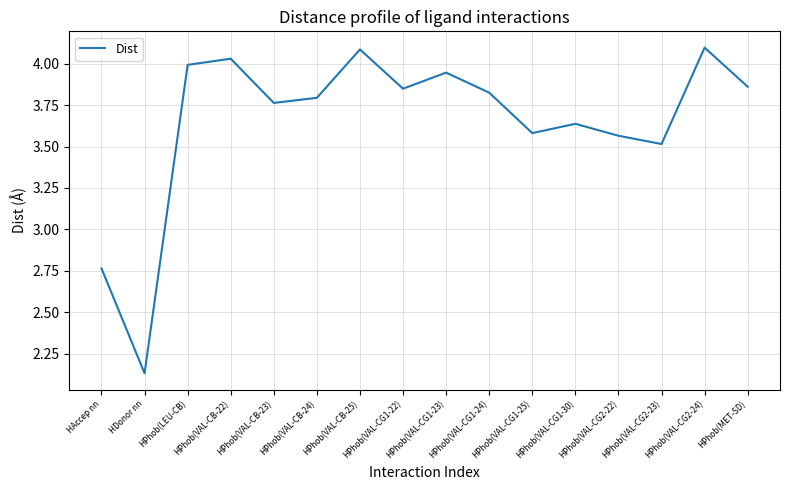

Where is the data nearest to the value 3?

HAccep nn